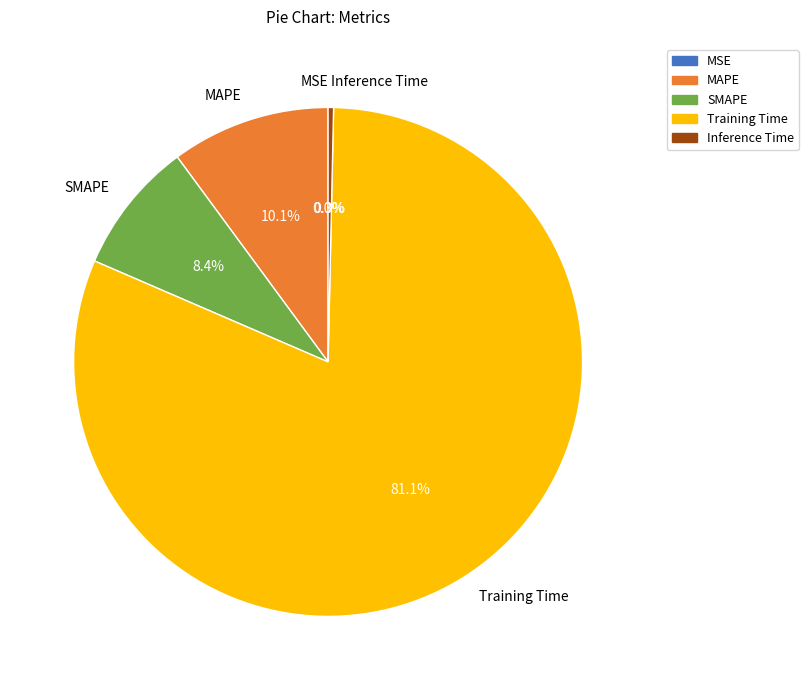

Which category has the biggest portion of the pie?

Training Time